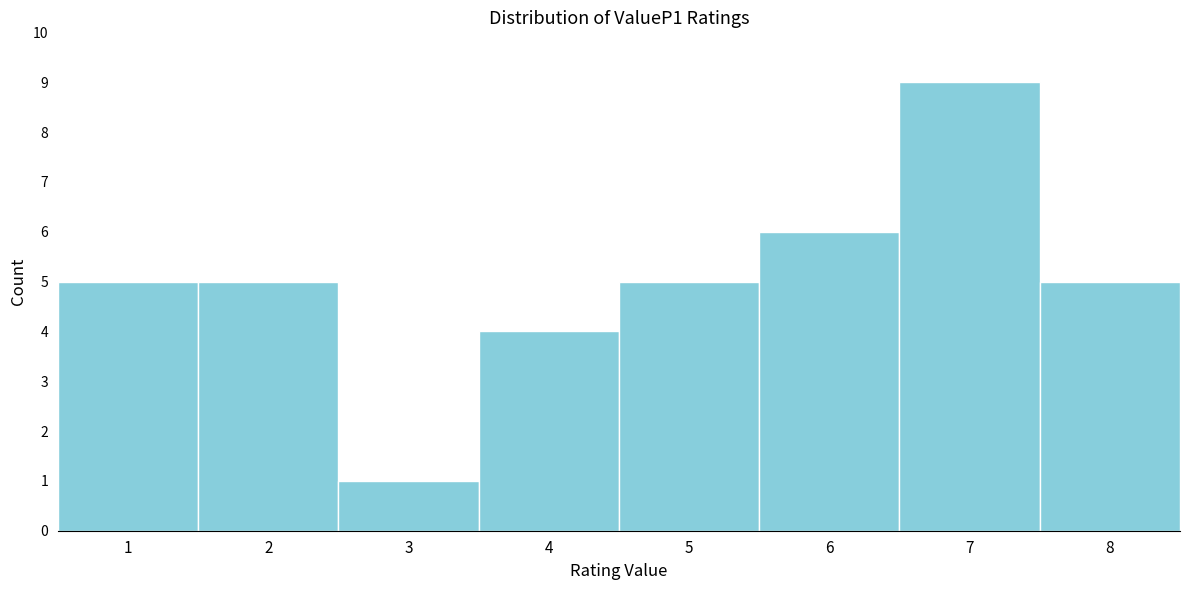

Reading left to right, list every bar in this chart as the range it spans on the x-axis followed by its height. The values are not printed on the chart, so give them approximately, as read against the axis.

0.5 to 1.5: 5
1.5 to 2.5: 5
2.5 to 3.5: 1
3.5 to 4.5: 4
4.5 to 5.5: 5
5.5 to 6.5: 6
6.5 to 7.5: 9
7.5 to 8.5: 5